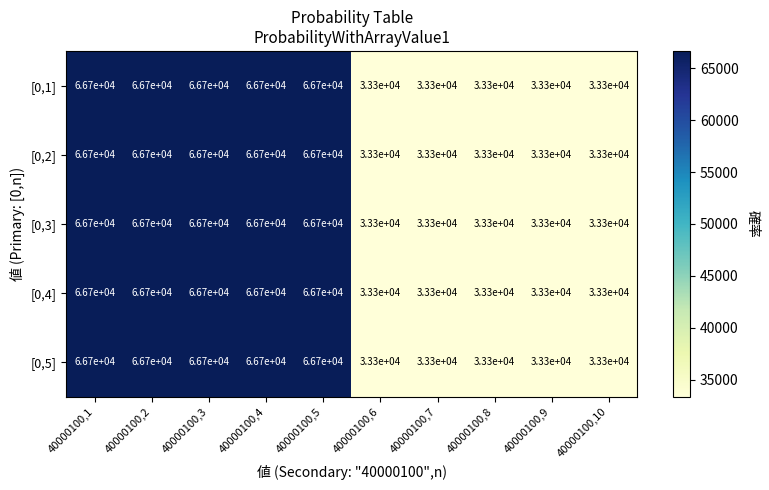

What is the average value of the [0,2] series?

50000